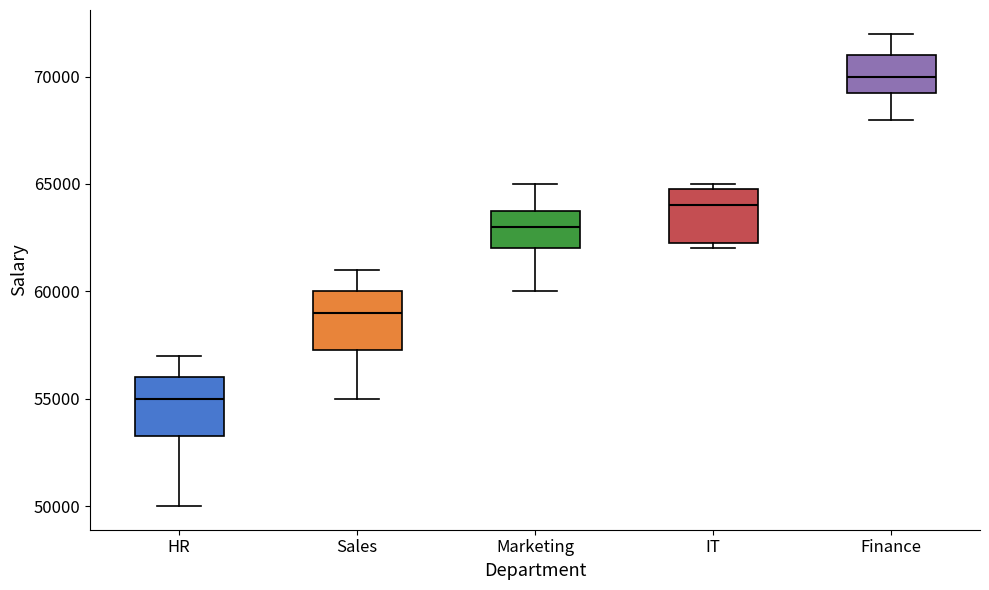

Reading left to right, transcribe this box plot: for each box, give where its median line is, the range the box spans, and where its two whiskers end, as read against the y-axis. The values are not printed on the chart, so give them approximately, as read against the axis.

HR: median 55000, box 53500 to 56000, whiskers 50000 to 57000
Sales: median 59000, box 57500 to 60000, whiskers 55000 to 61000
Marketing: median 63000, box 62000 to 64000, whiskers 60000 to 65000
IT: median 64000, box 62500 to 65000, whiskers 62000 to 65000 (just above the box's upper edge)
Finance: median 70000, box 69500 to 71000, whiskers 68000 to 72000